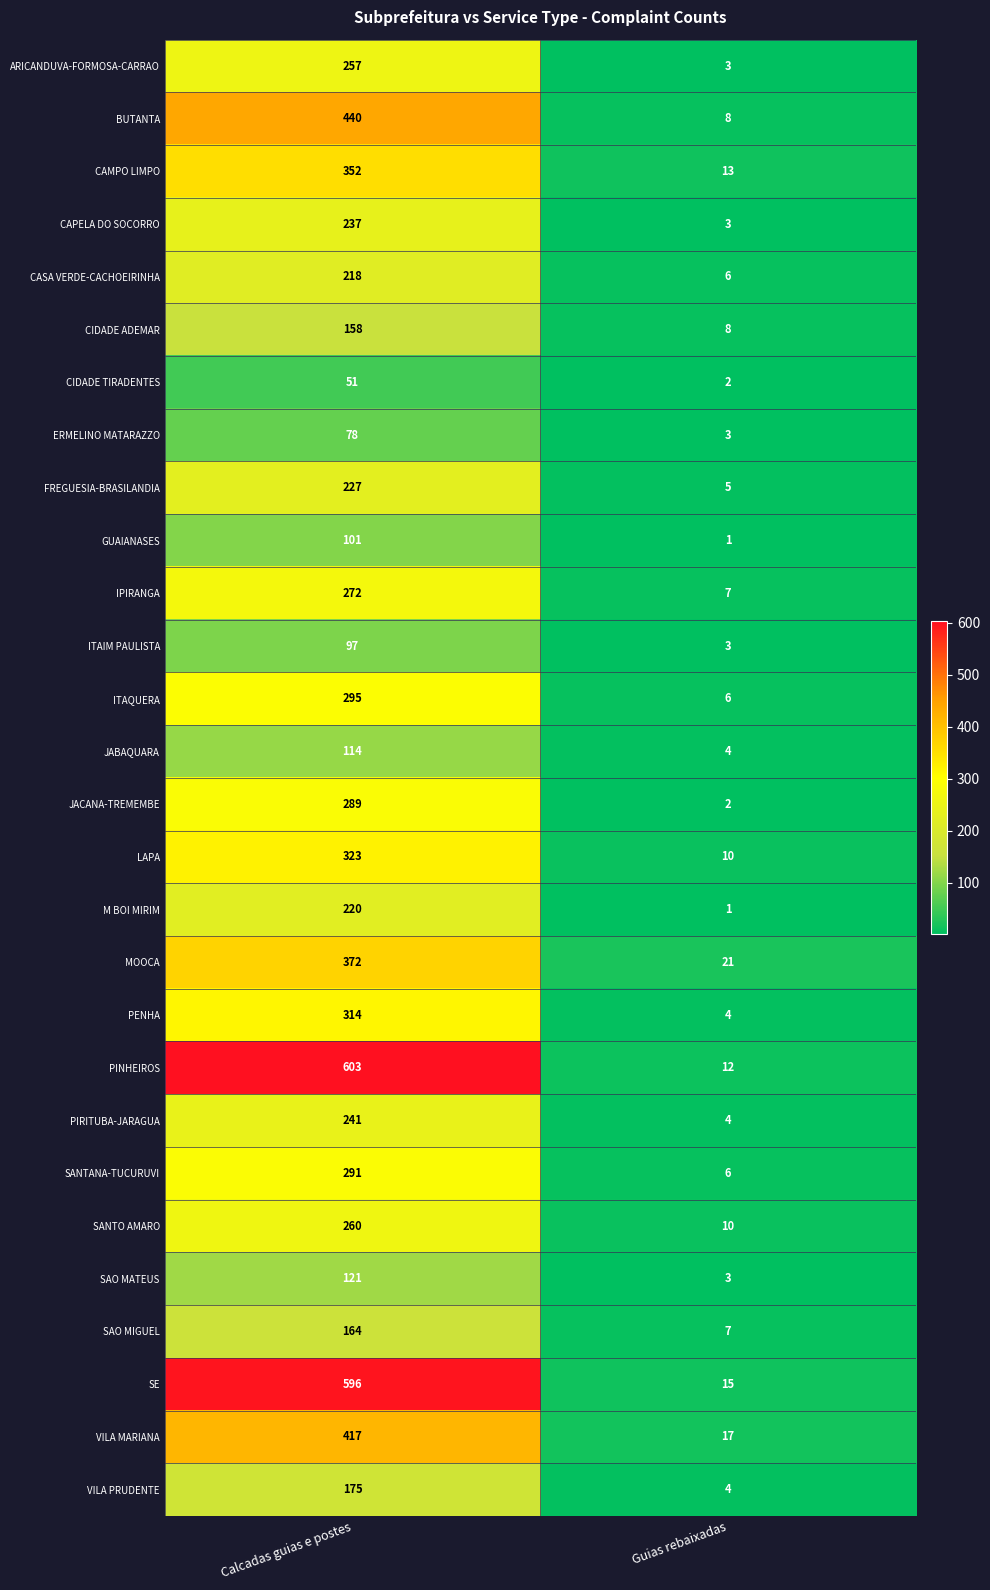

What is the sum of all CAPELA DO SOCORRO values?

240